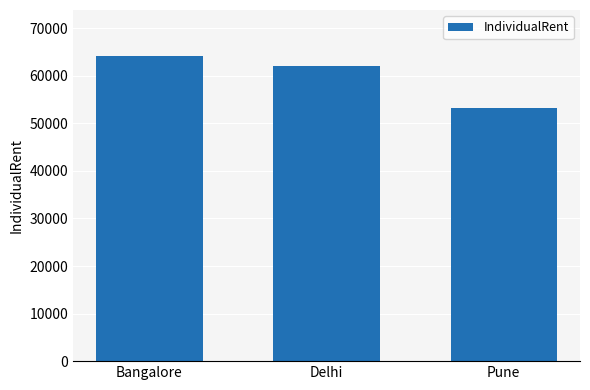

List the labels in order of value, largest first.

Bangalore, Delhi, Pune